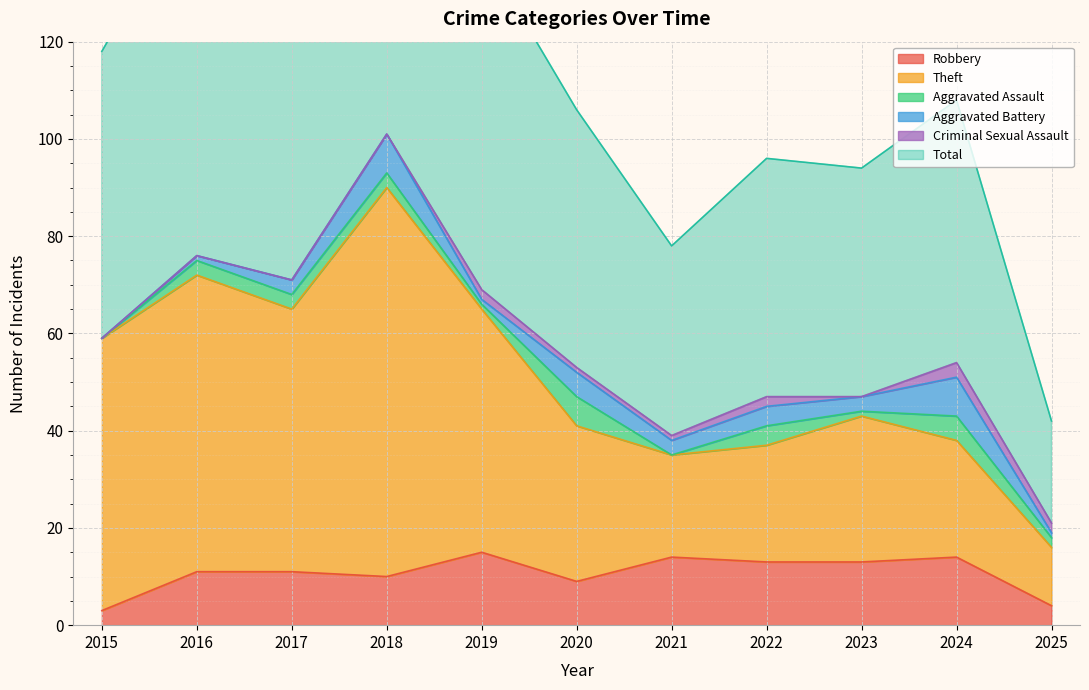

The value of Robbery at 2020 is 14. True or false?

False